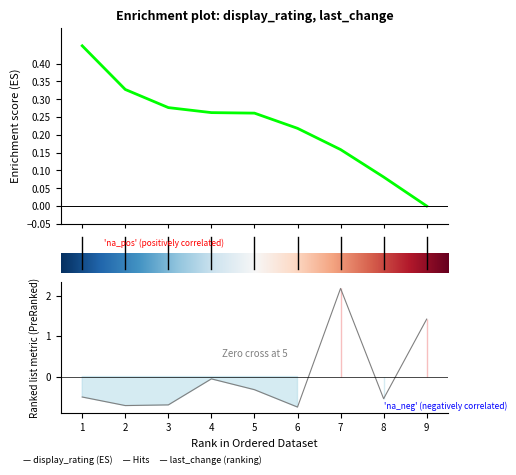

What is the sum of all display_rating values?

2.0